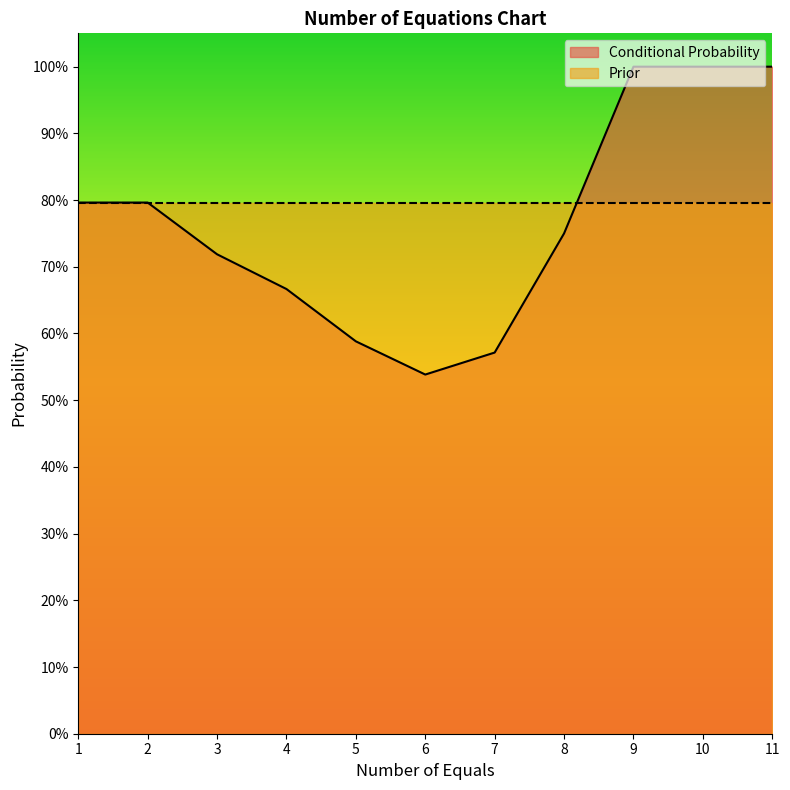

Rank the categories by value from highest to lowest.

9, 10, 11, 1, 2, 8, 3, 4, 5, 7, 6